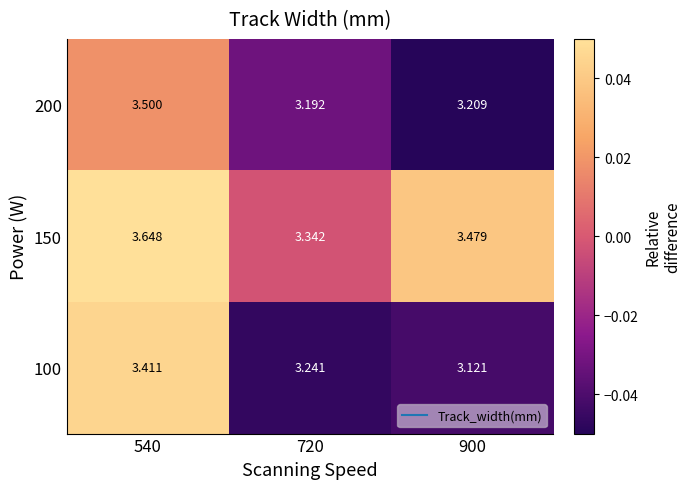

Is the value of 100 at 720 greater than the value of 200 at 540?

No